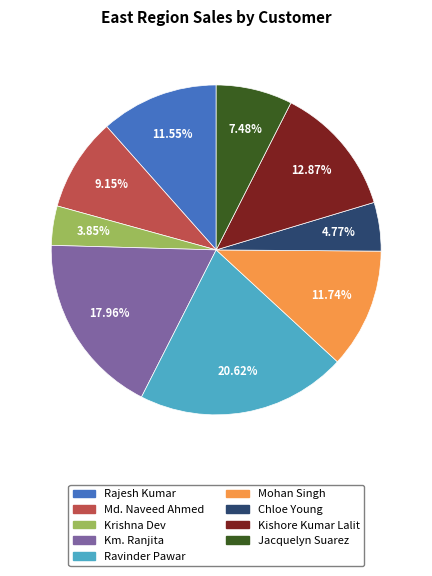

To the nearest percent, what is the average slice percentage?

11%